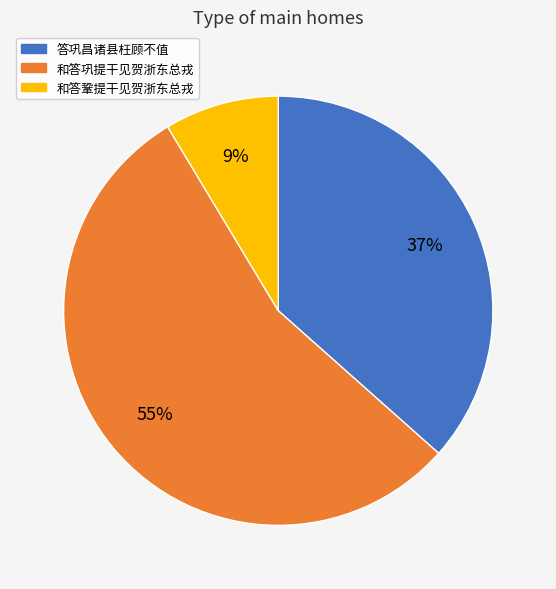

Which slice is the largest?

和答巩提干见贺浙东总戎